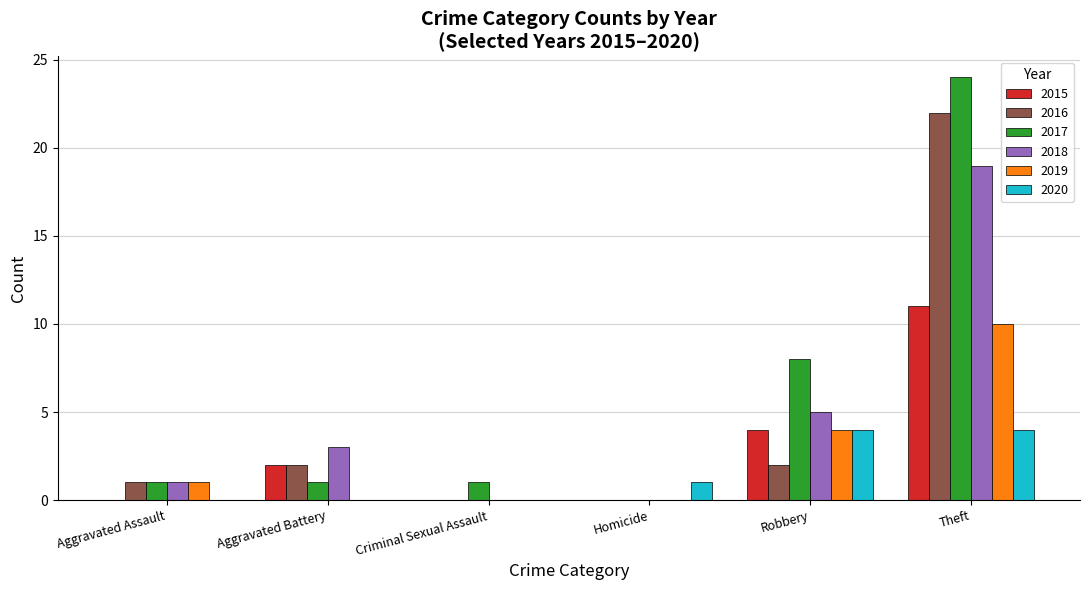

Reading right to left, list all the values displayed in this chart.

2015: Theft=11	Robbery=4	Homicide=0	Criminal Sexual Assault=0	Aggravated Battery=2	Aggravated Assault=0
2016: Theft=22	Robbery=2	Homicide=0	Criminal Sexual Assault=0	Aggravated Battery=2	Aggravated Assault=1
2017: Theft=24	Robbery=8	Homicide=0	Criminal Sexual Assault=1	Aggravated Battery=1	Aggravated Assault=1
2018: Theft=19	Robbery=5	Homicide=0	Criminal Sexual Assault=0	Aggravated Battery=3	Aggravated Assault=1
2019: Theft=10	Robbery=4	Homicide=0	Criminal Sexual Assault=0	Aggravated Battery=0	Aggravated Assault=1
2020: Theft=4	Robbery=4	Homicide=1	Criminal Sexual Assault=0	Aggravated Battery=0	Aggravated Assault=0